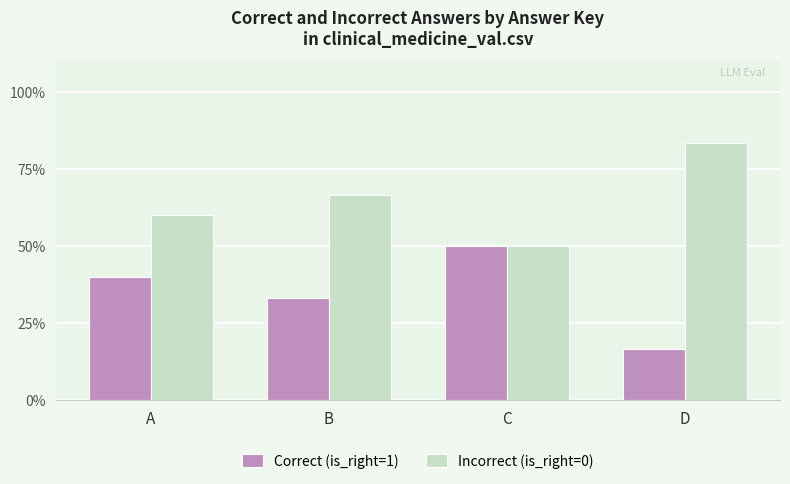

What is the highest value of the Incorrect (is_right=0) series?

83.3